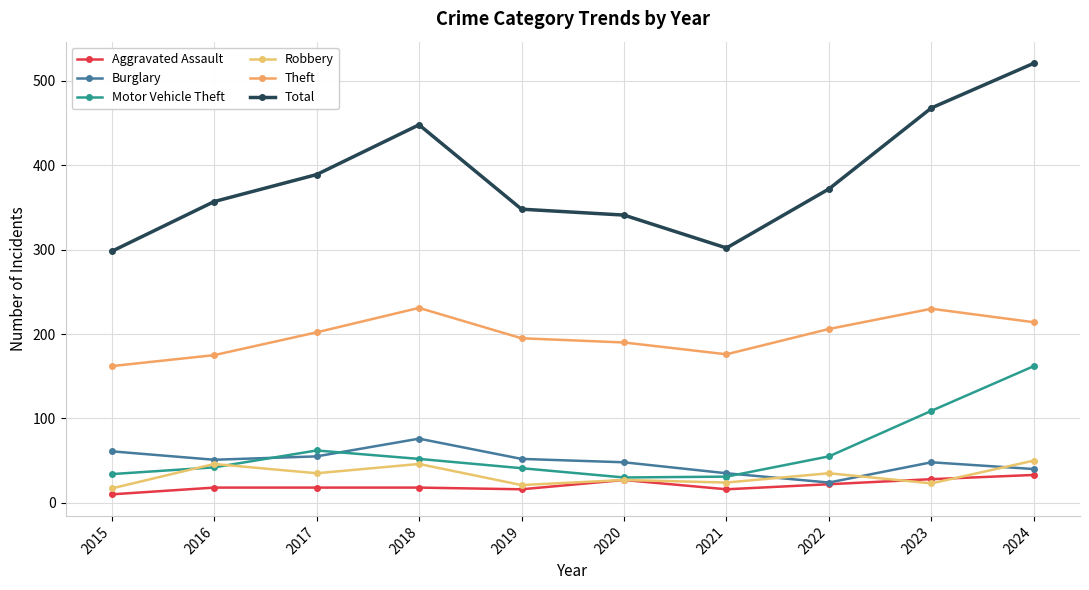

Does the chart display data point markers on the line(s)?

Yes